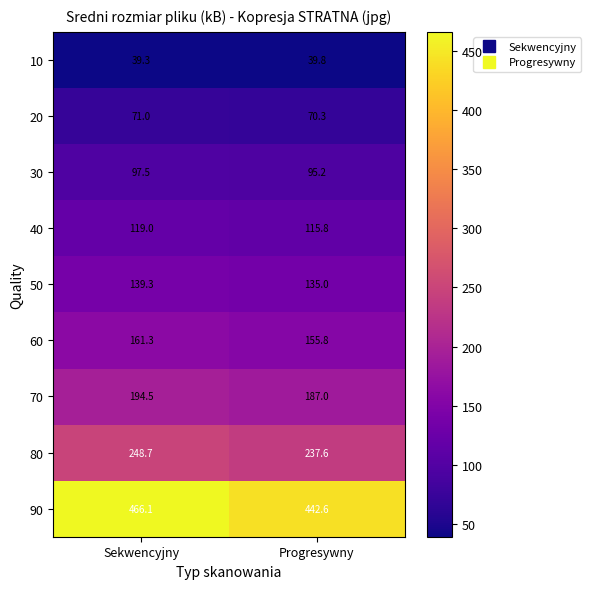

What is the spread (max minus min) of values at Progresywny?

402.8